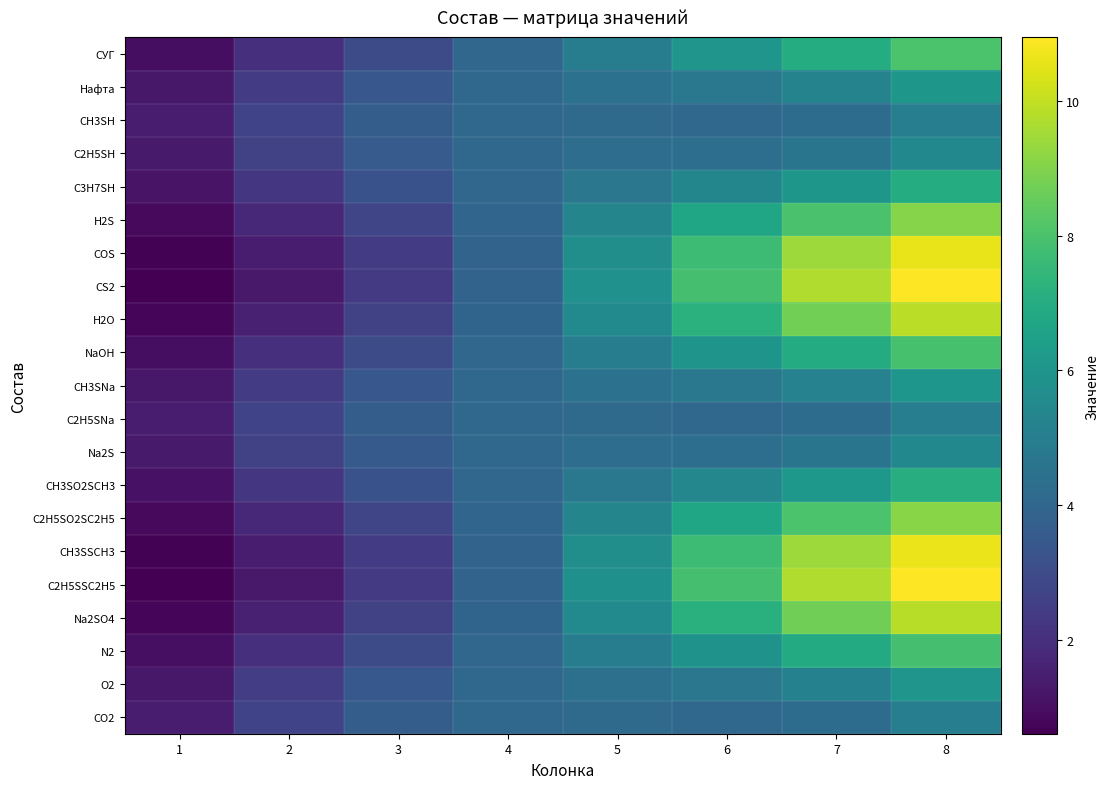

Which label corresponds to the smallest value in the chart?

1